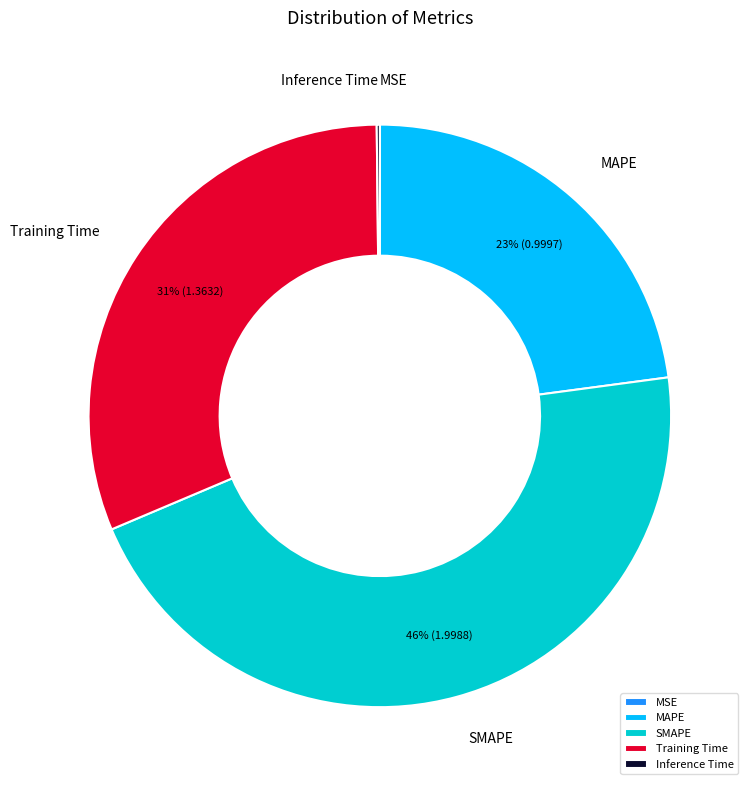

Which category has the biggest portion of the pie?

SMAPE